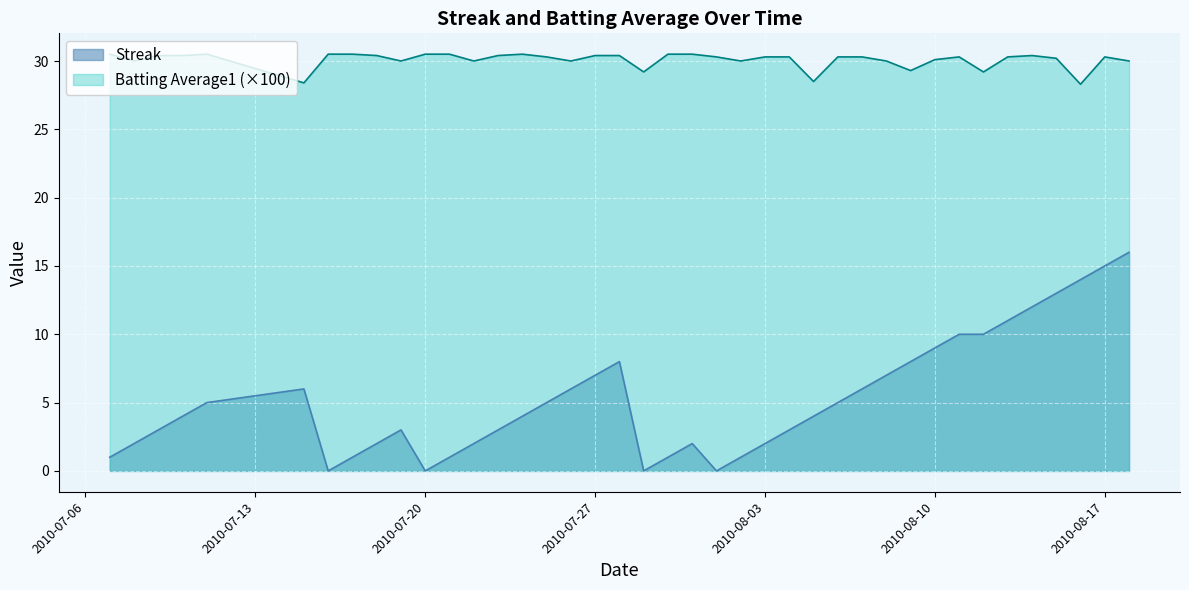

How many lines are shown in the chart?

2